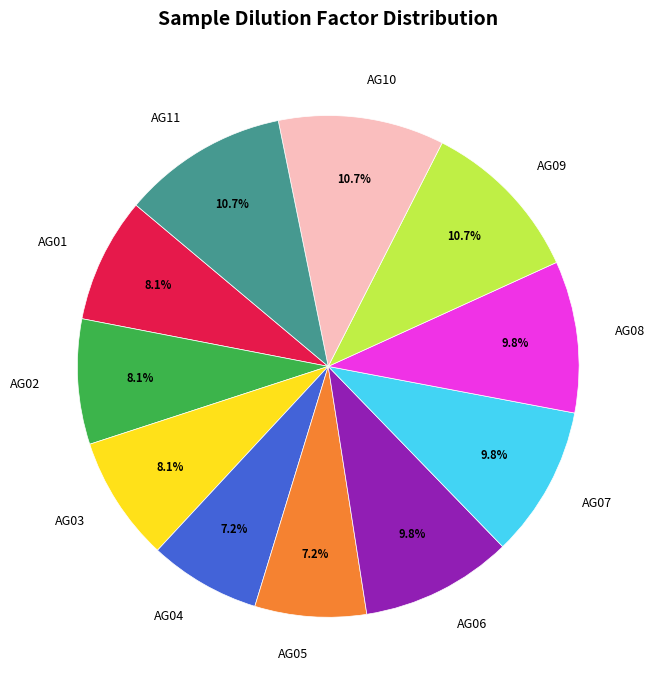

What percentage is the AG09 slice, to the nearest percent?

11%